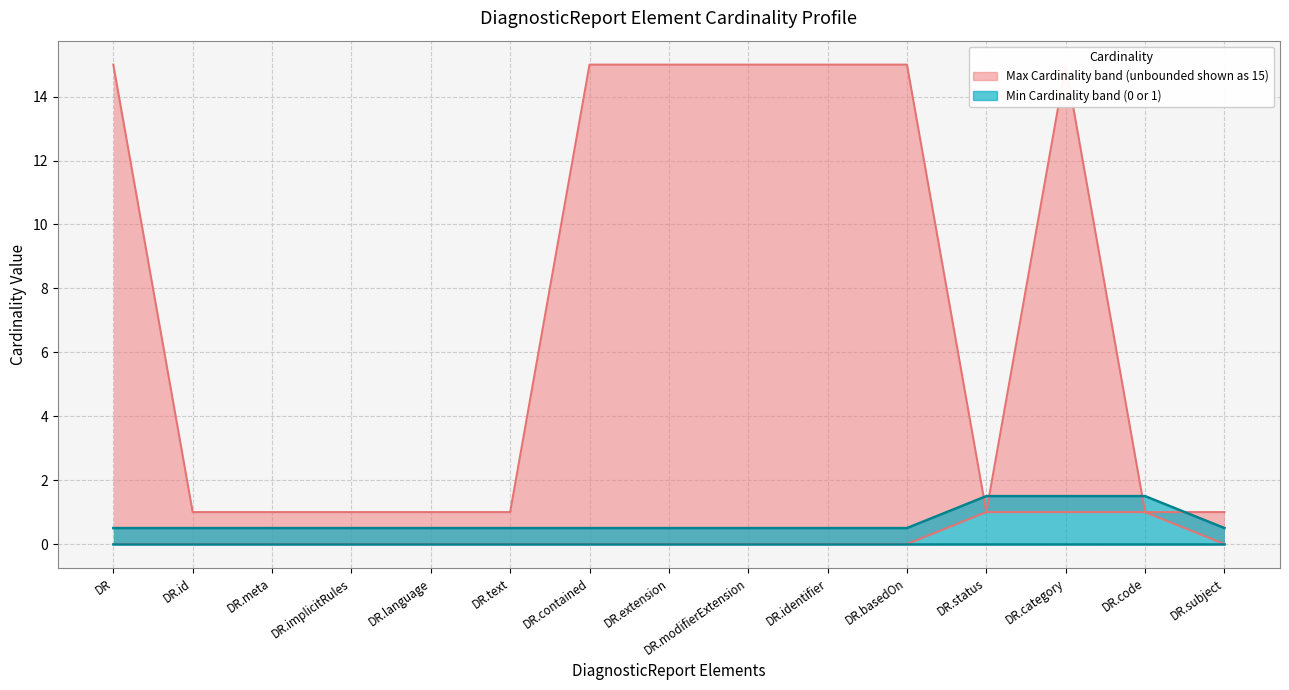

At how many categories does at least one series exceed 4?

7